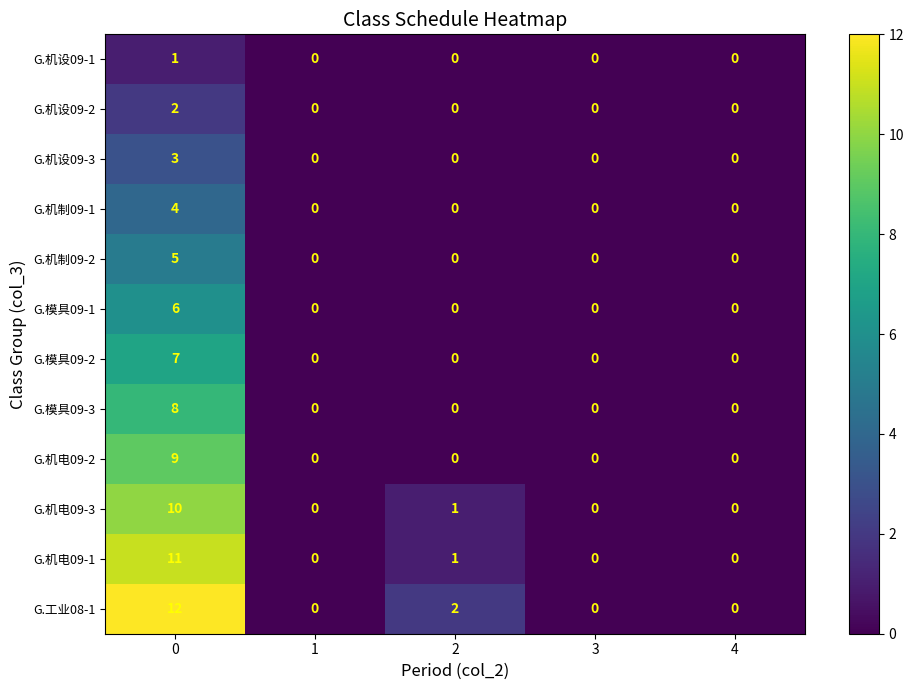

Between 0 and 3, which series saw the biggest shift?

G.工业08-1